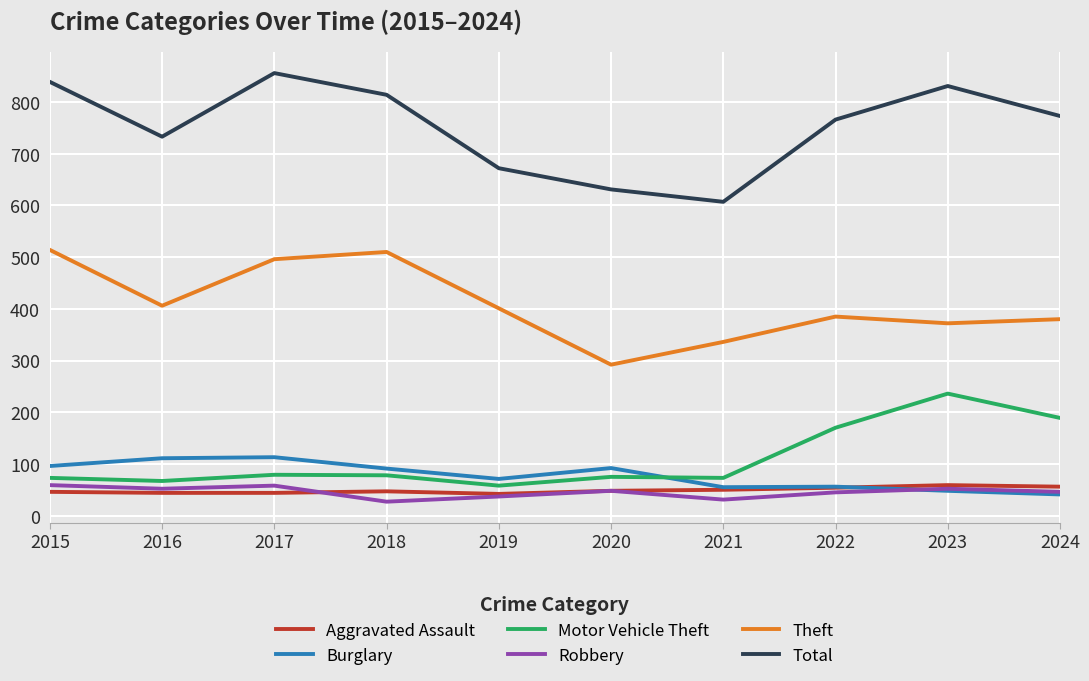

True or false: Burglary and Motor Vehicle Theft cross at least once.

True